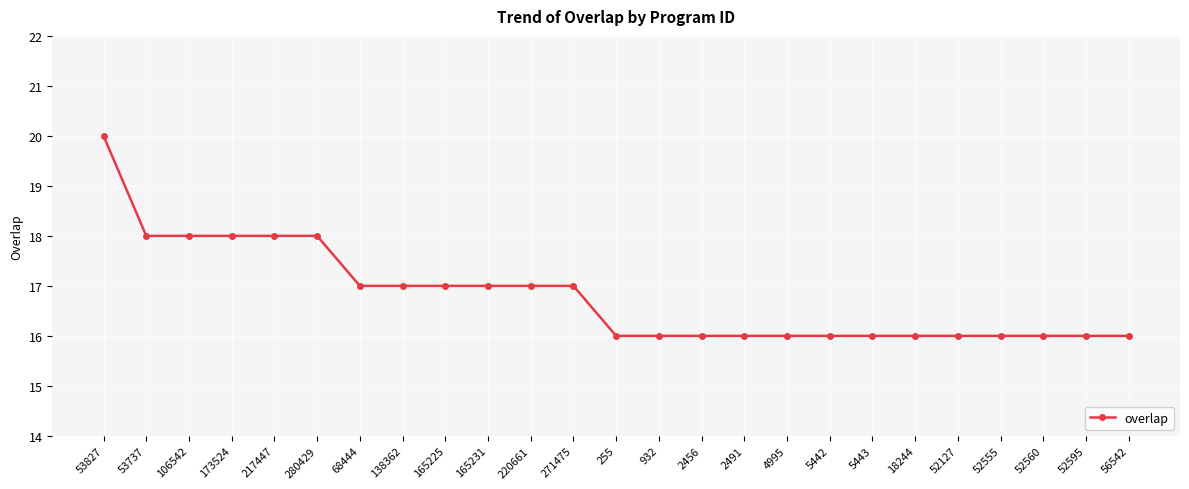

Reading left to right, extract all data points from this chart.

53827=20	53737=18	106542=18	173524=18	217447=18	280429=18	68444=17	138362=17	165225=17	165231=17	220661=17	271475=17	255=16	932=16	2456=16	2491=16	4995=16	5442=16	5443=16	18244=16	52127=16	52555=16	52560=16	52595=16	56542=16